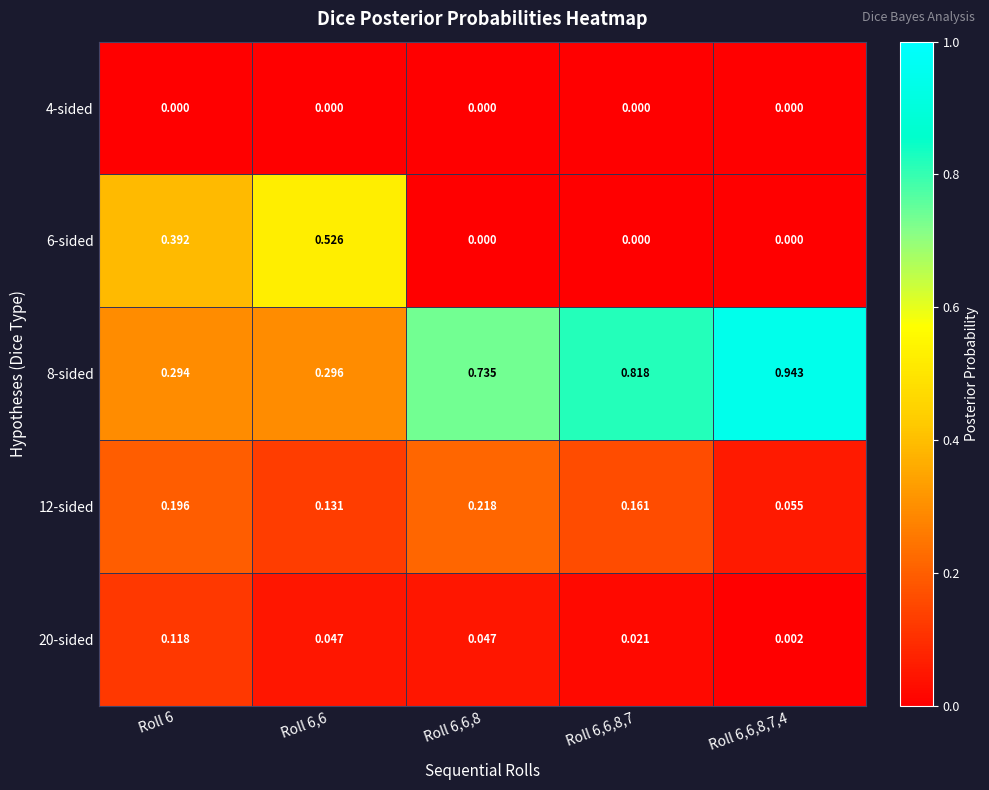

Is the value of 12-sided at Roll 6,6,8,7,4 greater than the value of 8-sided at Roll 6,6,8,7,4?

No